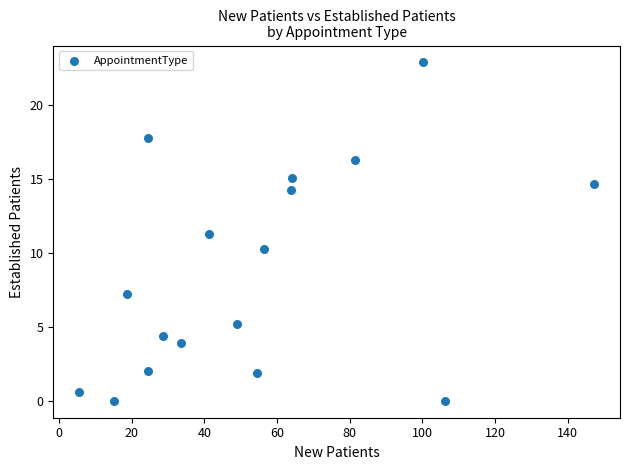

What Y value in the scatter plot is closest to 11?

11.3